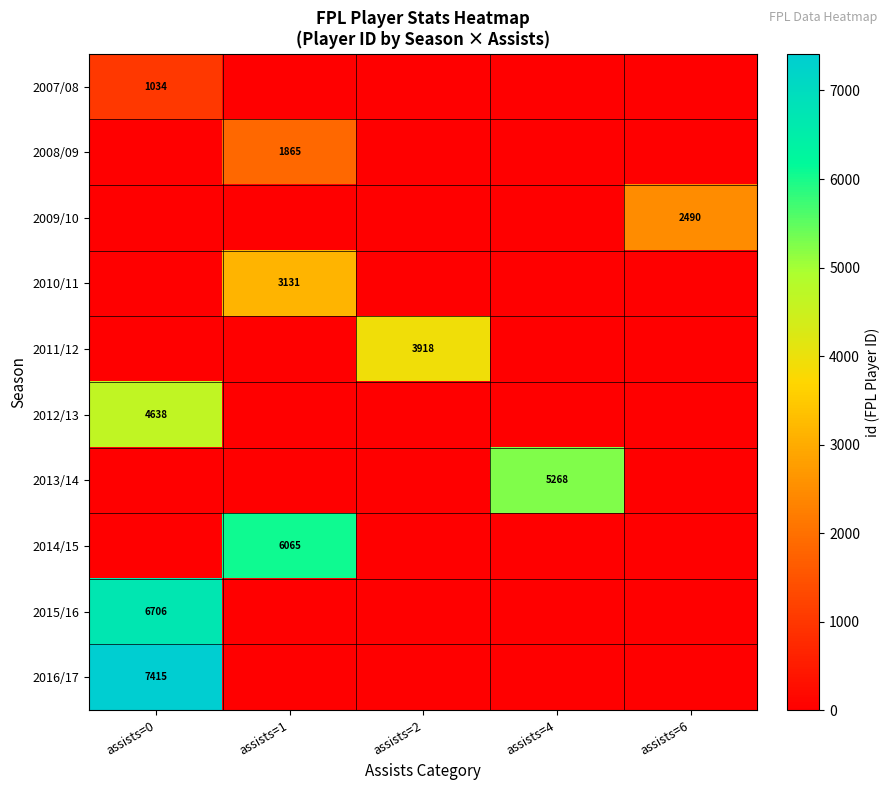

What is the maximum value shown in the chart?

7415